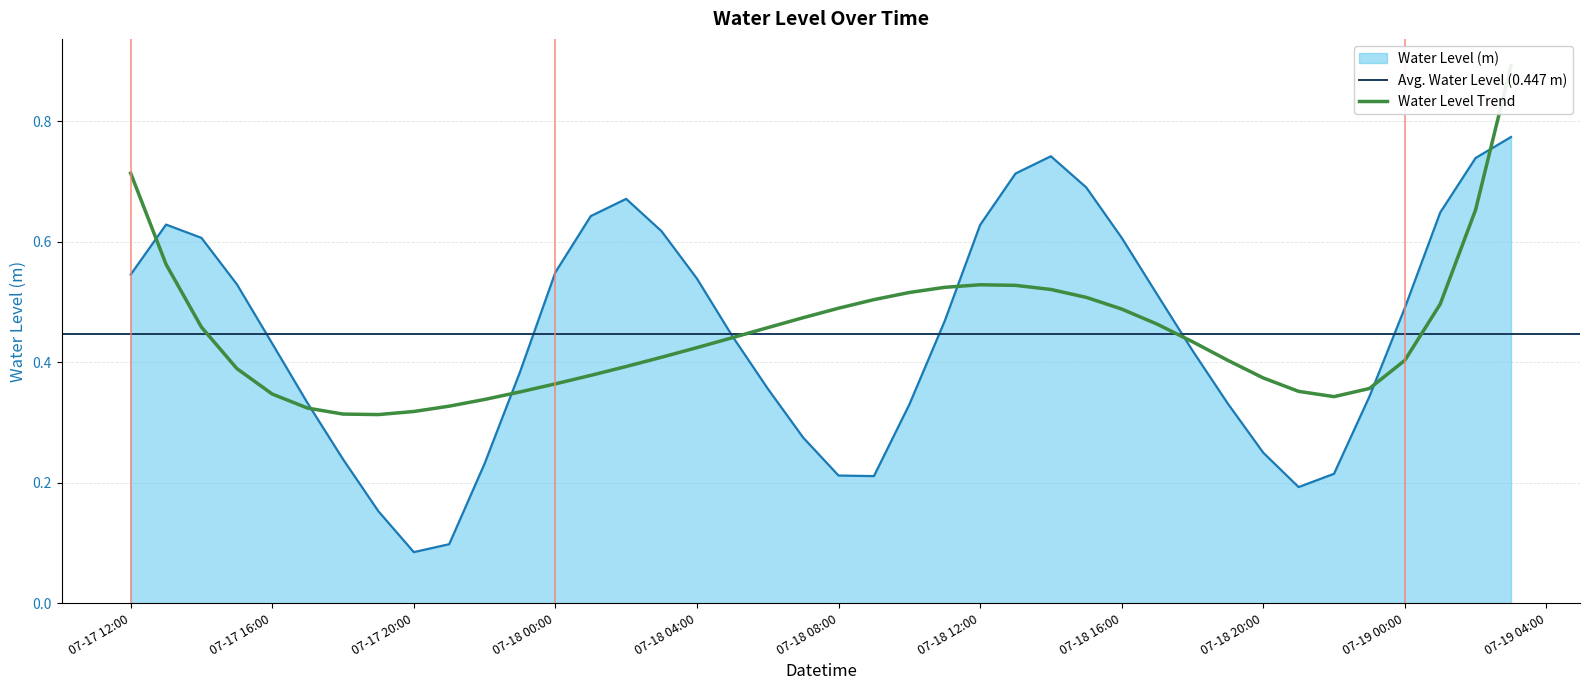

The Water Level (m) series shows 0.3 at 07-18 00:00. True or false?

False